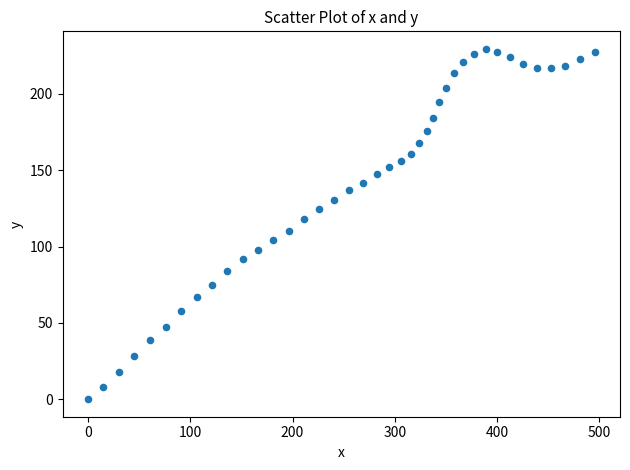

What is the range of X values (max minus min)?

495.3